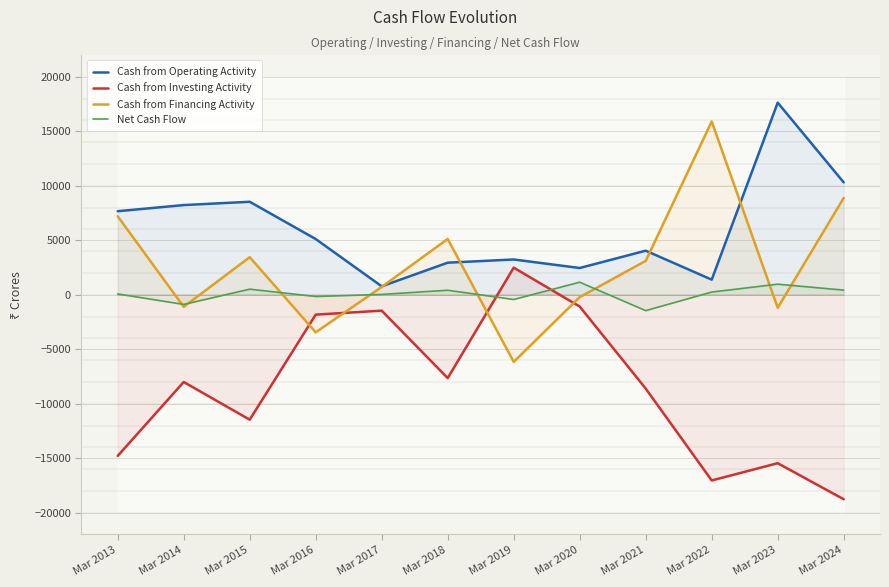

Reading left to right, list all the values displayed in this chart.

Cash from Operating Activity: 7666	8228	8532	5112	774	2942	3236	2454	4043	1385	17626	10312
Cash from Investing Activity: -14790	-8007	-11465	-1825	-1460	-7649	2487	-1082	-8611	-17041	-15459	-18767
Cash from Financing Activity: 7199	-1109	3445	-3448	716	5120	-6158	-221	3109	15901	-1198	8879
Net Cash Flow: 75	-888	512	-161	30	413	-436	1151	-1459	246	970	424